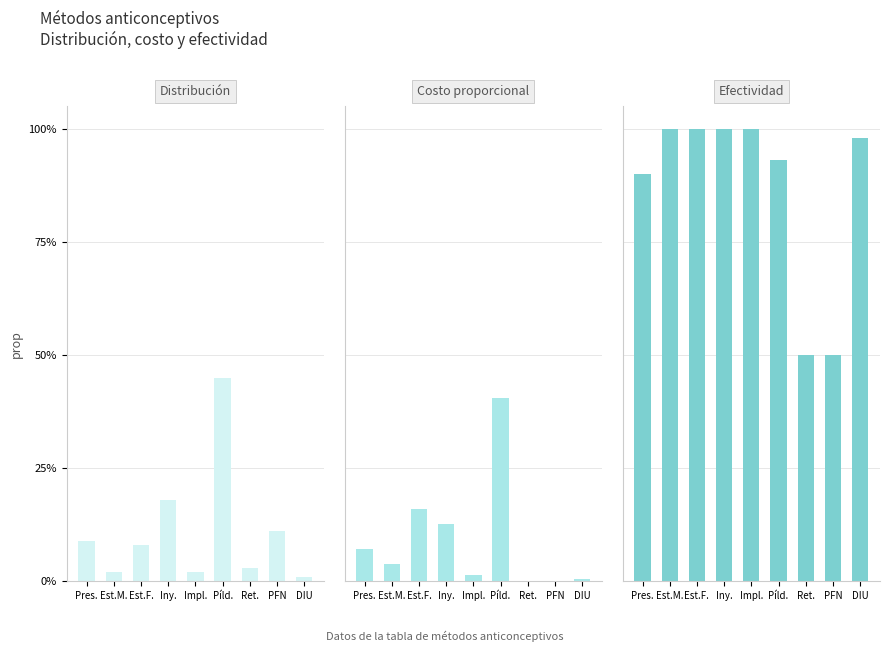

Reading left to right, extract all data points from this chart.

Distribución: 0.1	0.0	0.1	0.2	0.0	0.5	0.0	0.1	0.0
Costo proporcional: 0.1	0.0	0.2	0.1	0.0	0.4	0.0	0.0	0.0
Efectividad: 0.9	1.0	1.0	1.0	1.0	0.9	0.5	0.5	1.0